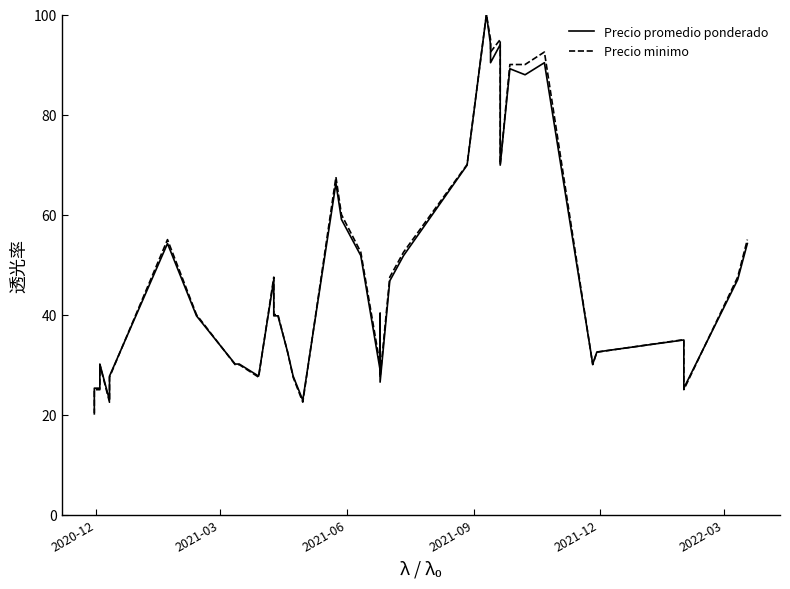

What is the minimum value shown in the chart?

20.0